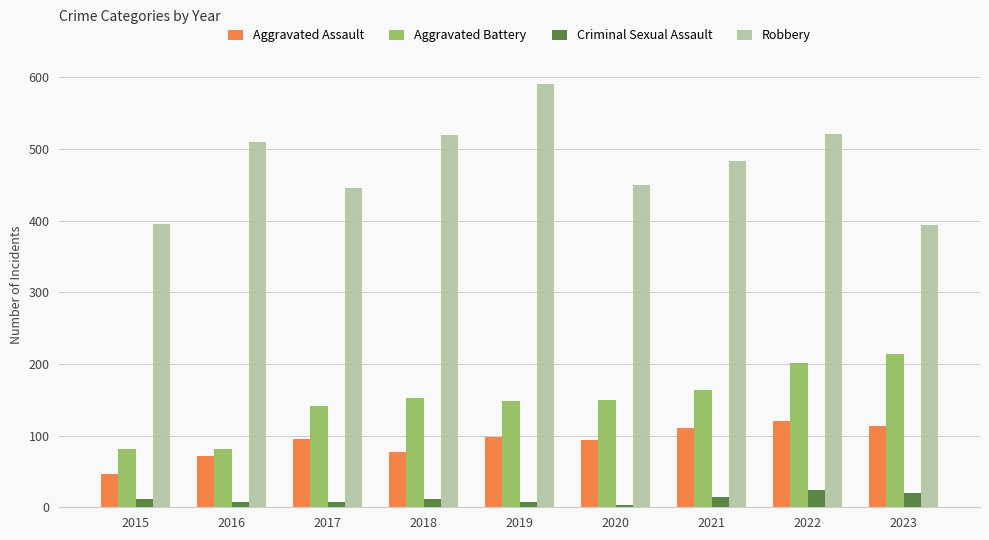

How many bars are there in each group?

4